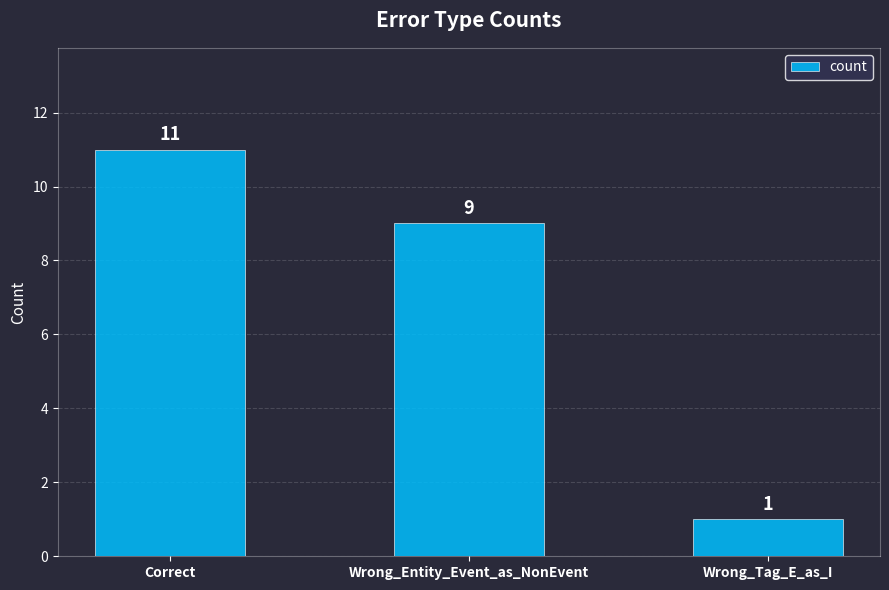

Does the chart contain stacked bars?

No